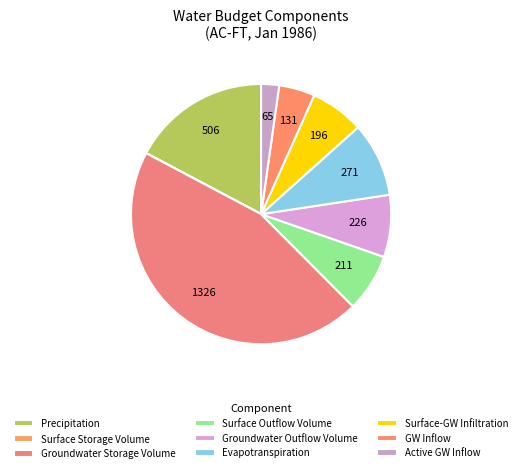

Rank the categories by value from lowest to highest.

Surface Storage Volume, Active GW Inflow, GW Inflow, Surface-GW Infiltration, Surface Outflow Volume, Groundwater Outflow Volume, Evapotranspiration, Precipitation, Groundwater Storage Volume